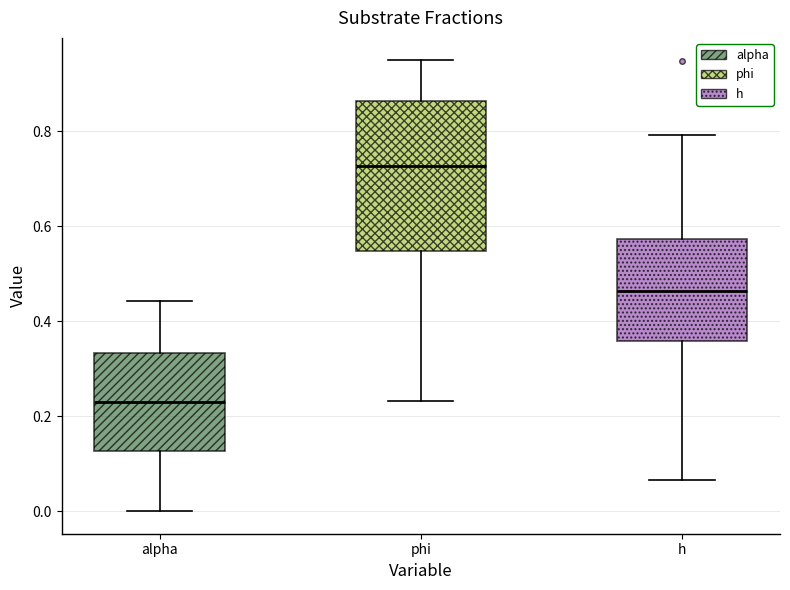

Which box has the lowest median line?

alpha